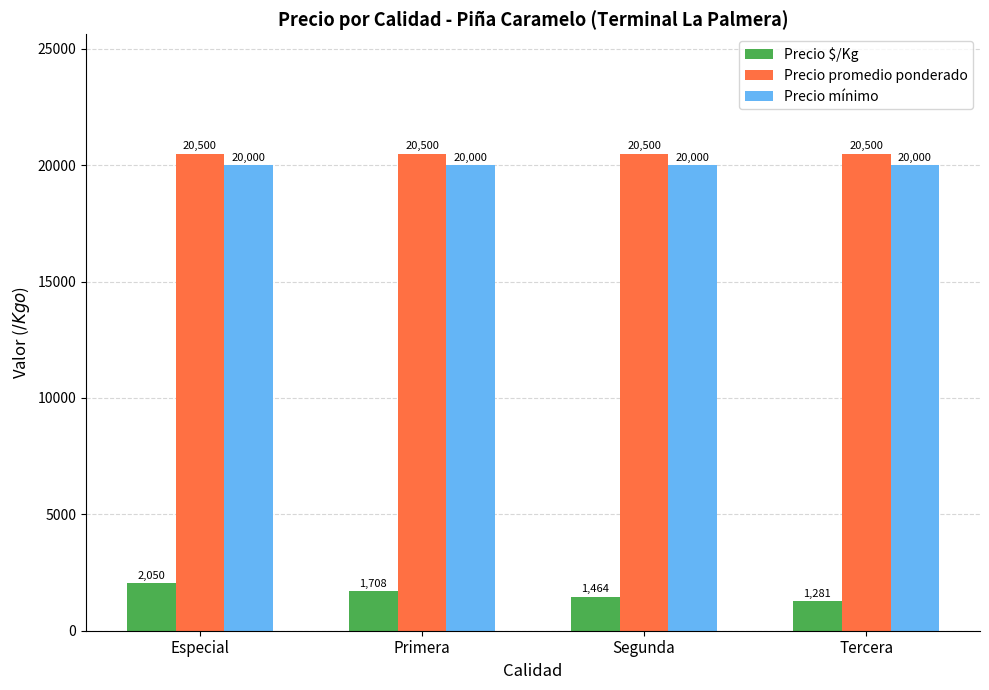

What is the label of the 2nd bar from the right?

Segunda